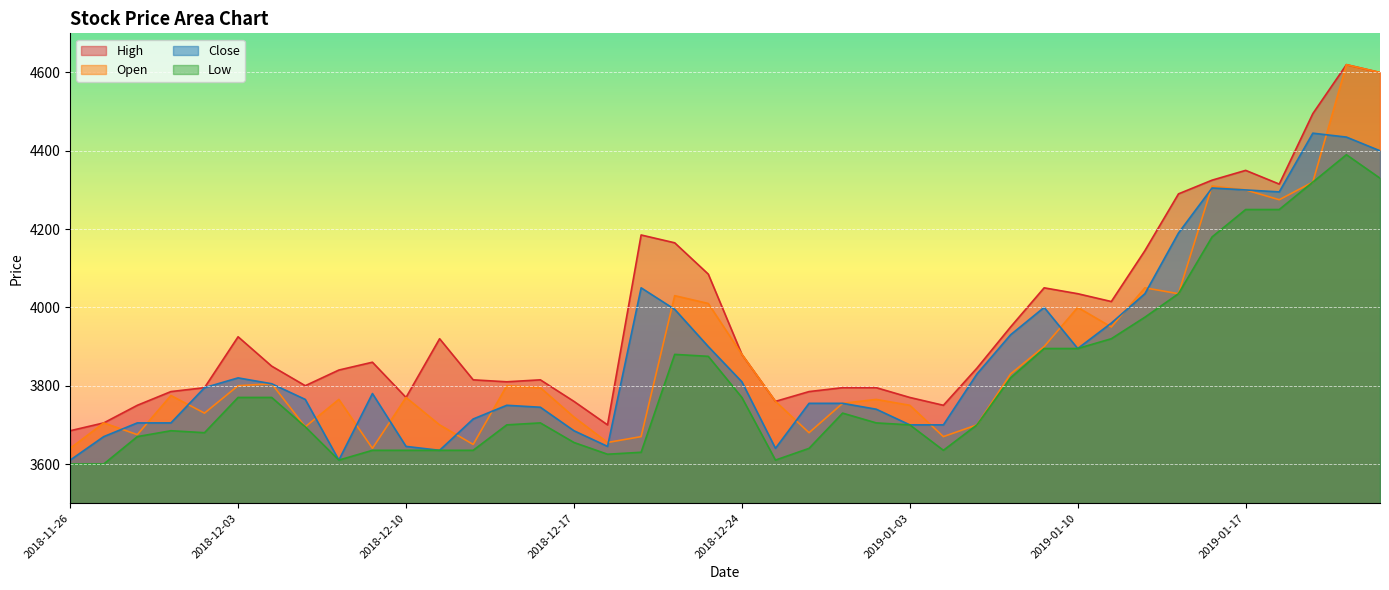

What are all the series names shown in the legend?

High, Open, Close, Low